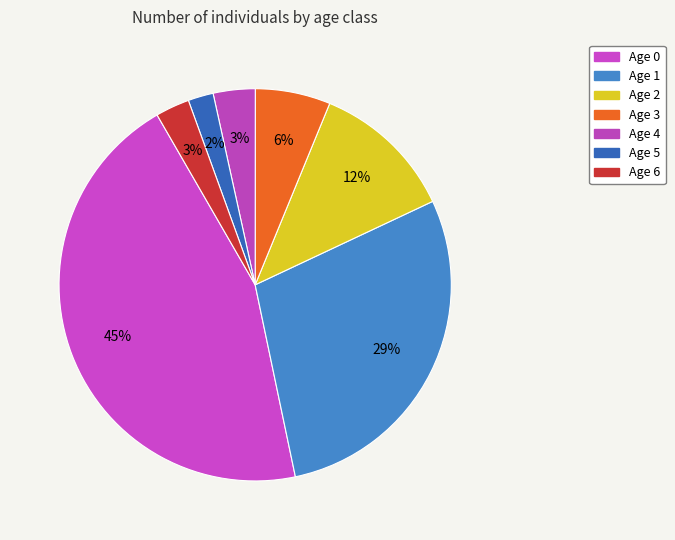

Do Age 2 and Age 3 together represent more than half of the pie?

No